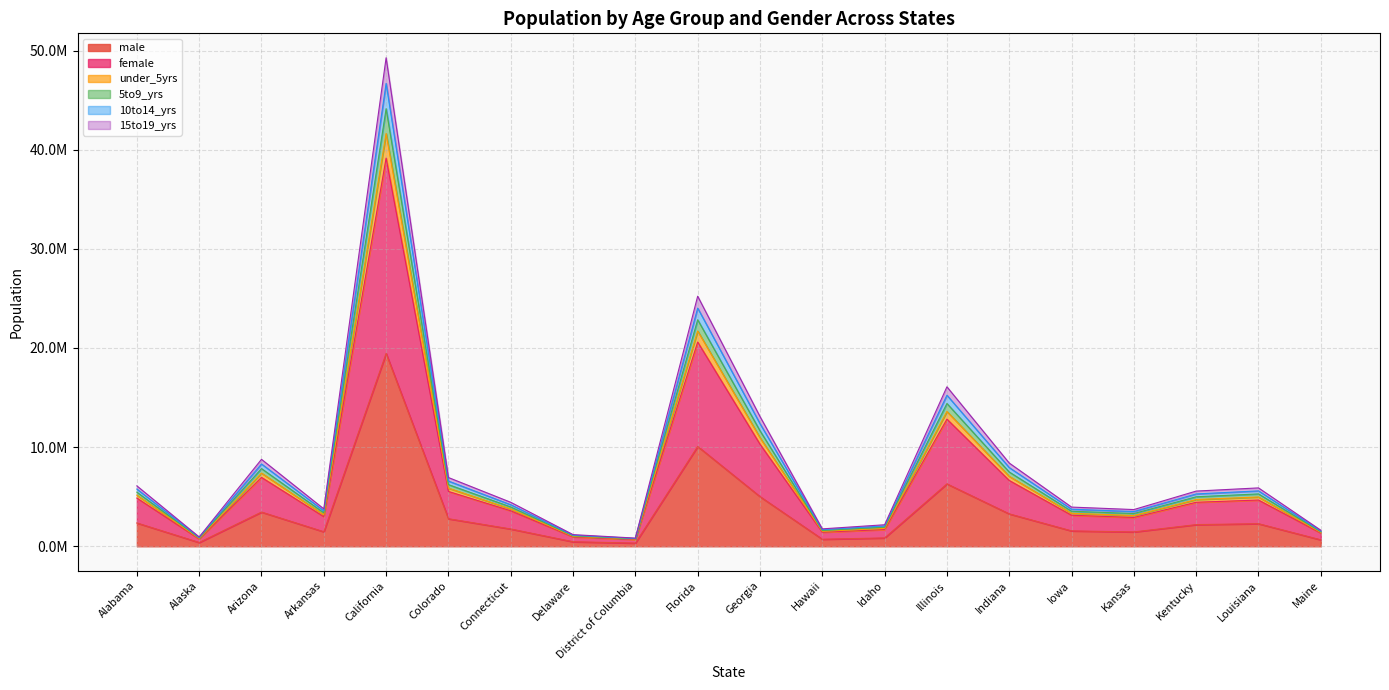

What is the label of the 1st point from the right?

Maine